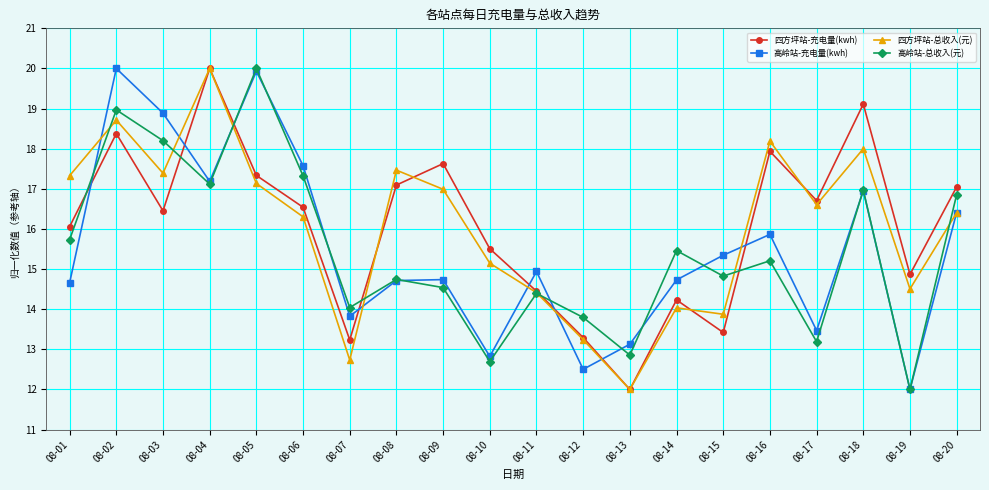

Where does the 高岭站-总收入(元) series first go above 15?

08-01